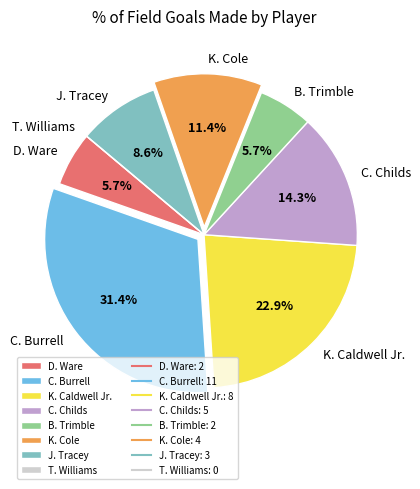

Does any single category account for the majority?

No